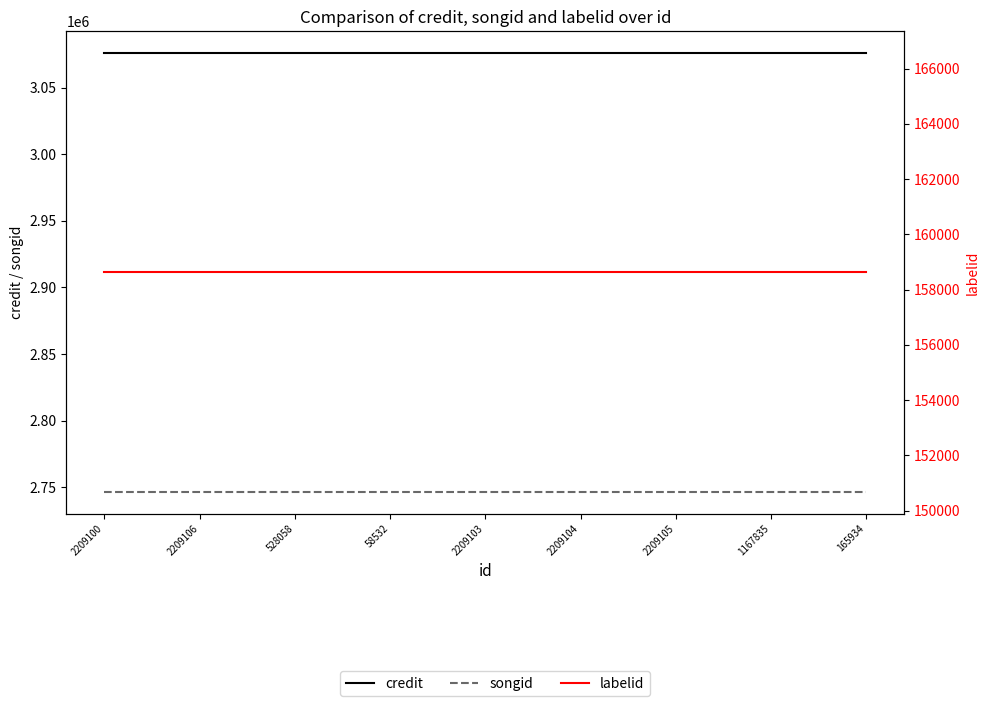

Which series has the largest total across all categories?

credit